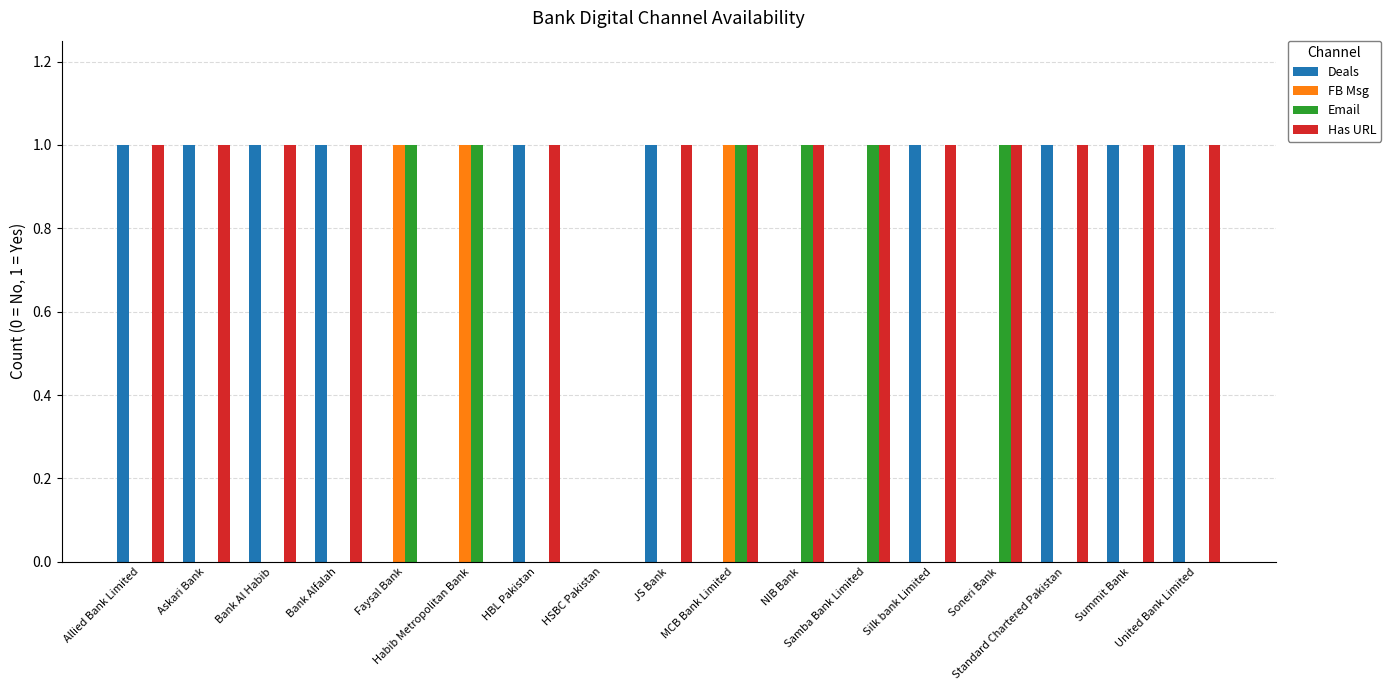

At which category is the sum across all series the highest?

MCB Bank Limited